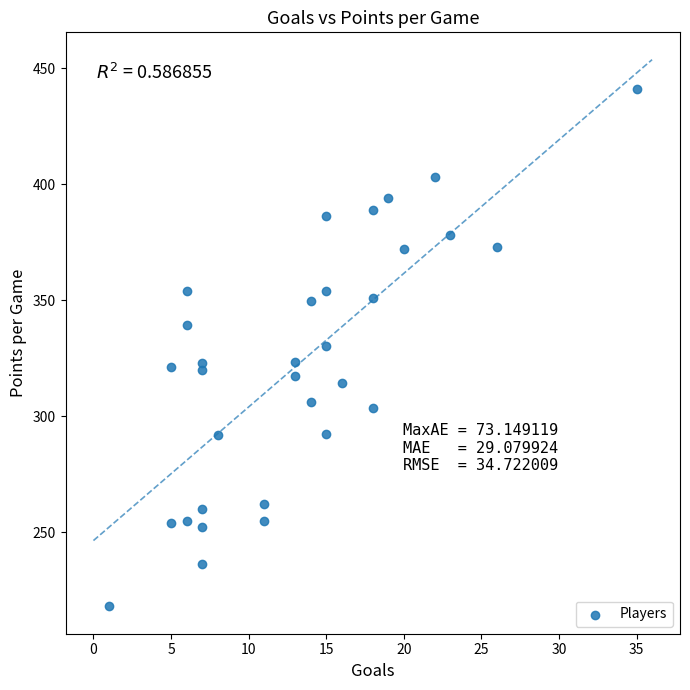

What is the range of X values (max minus min)?

34.0